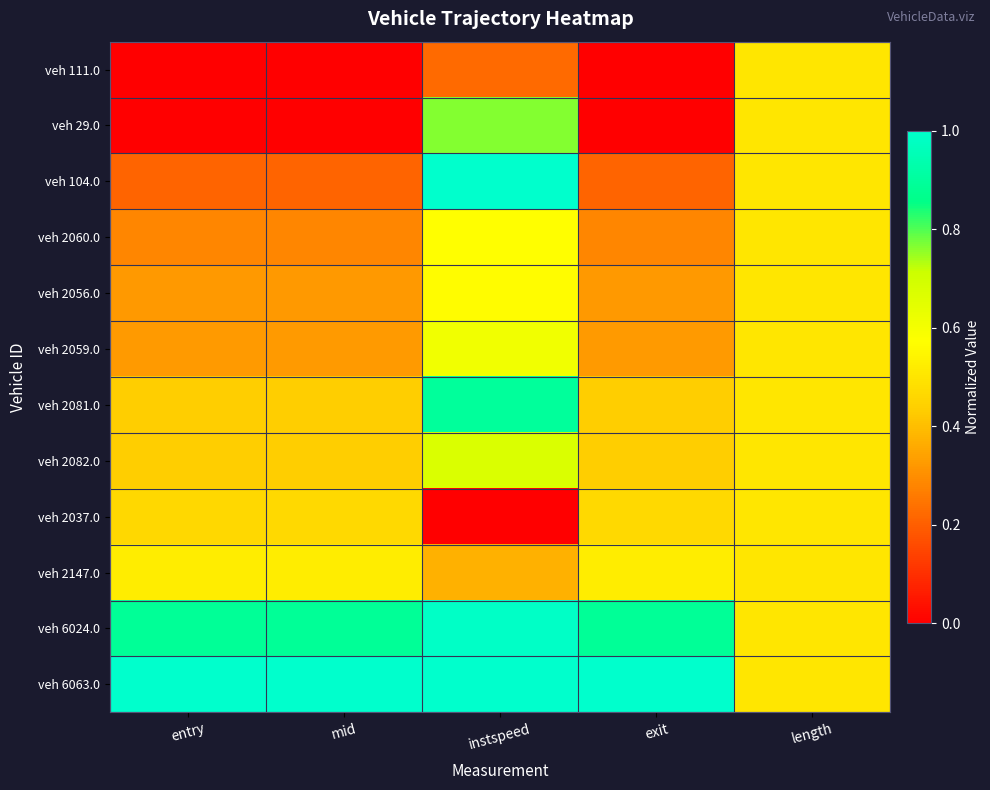

What is the total value across all series at entry?

4.9